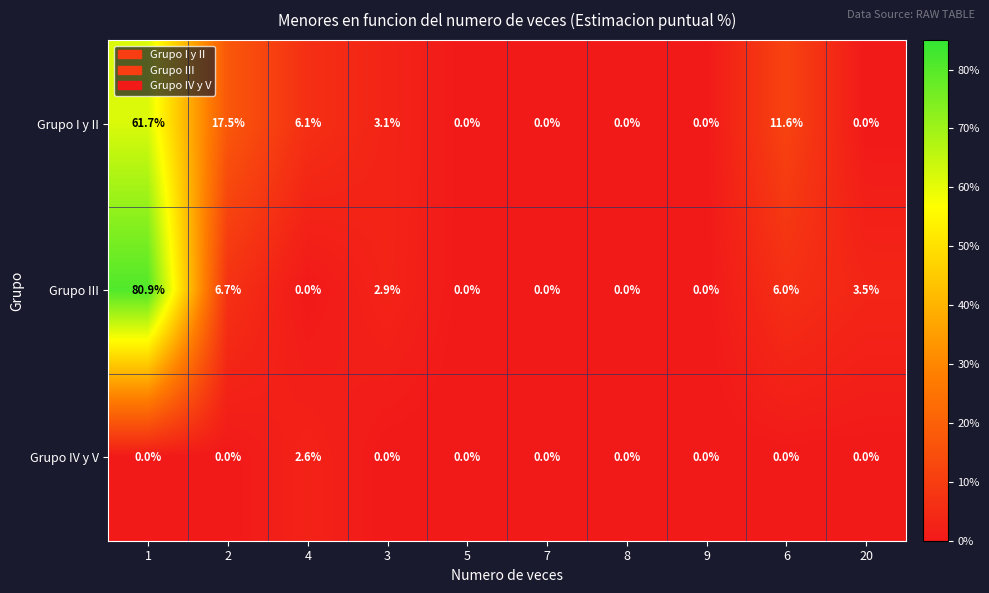

How many data points does each series have?

10